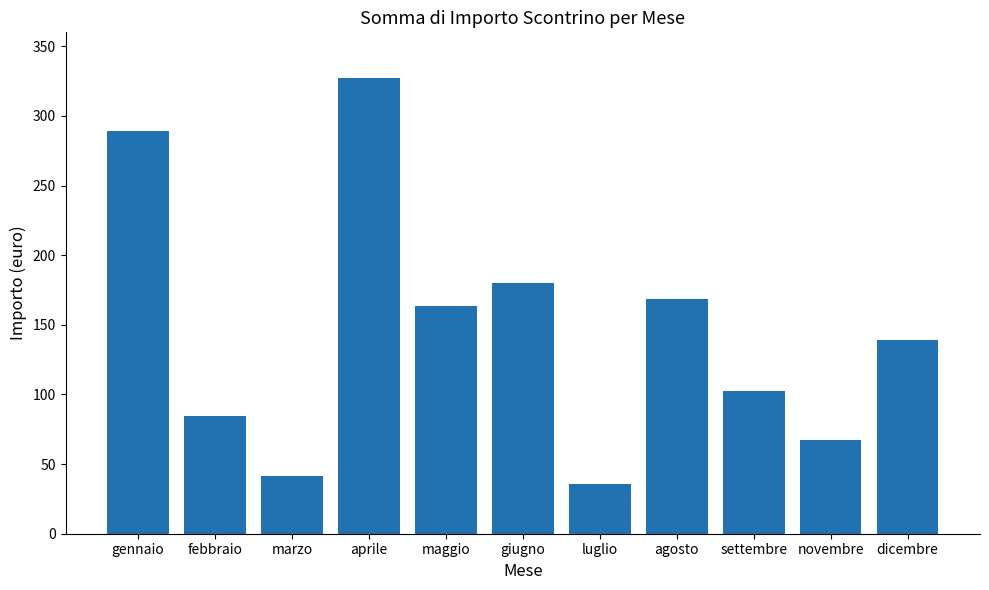

What is the ratio of the value at giugno to the value at dicembre?

1.3